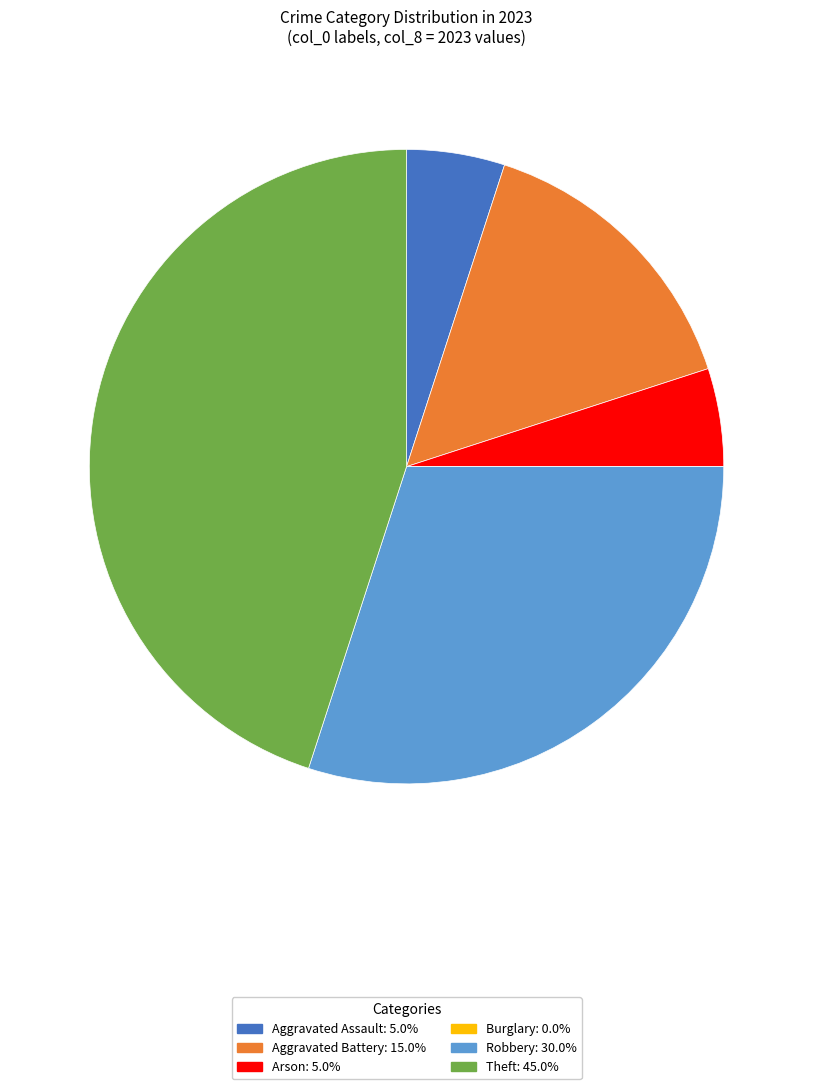

Is Robbery the majority of the pie?

No